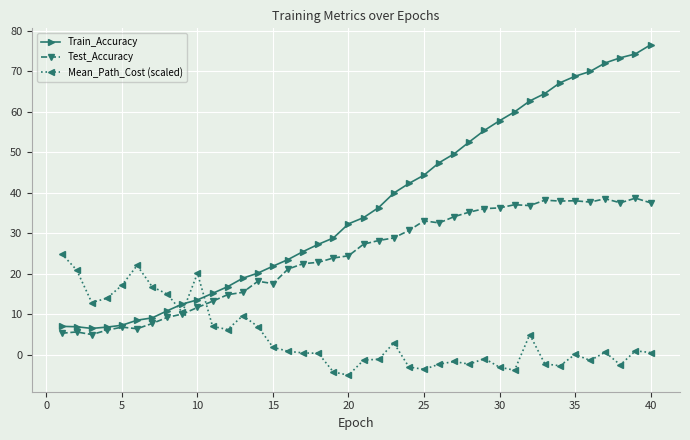

What is the lowest value of the Train_Accuracy series?

6.5